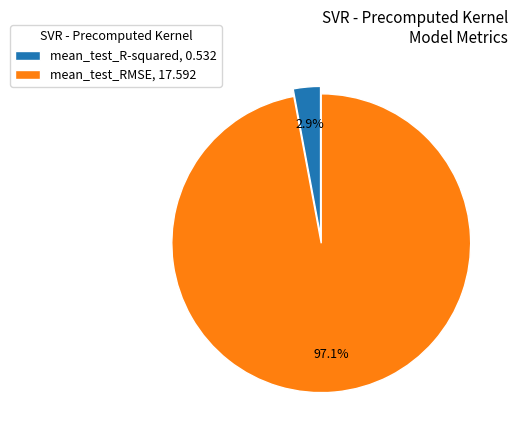

Combined, do mean_test_R-squared, 0.532 and mean_test_RMSE, 17.592 account for over 50%?

Yes